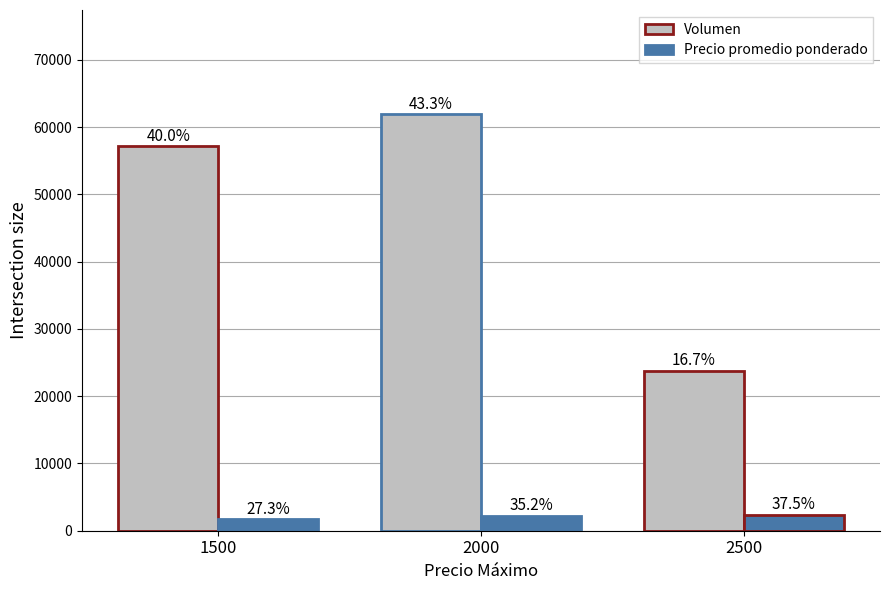

What is the spread (max minus min) of values at 2500?

21400